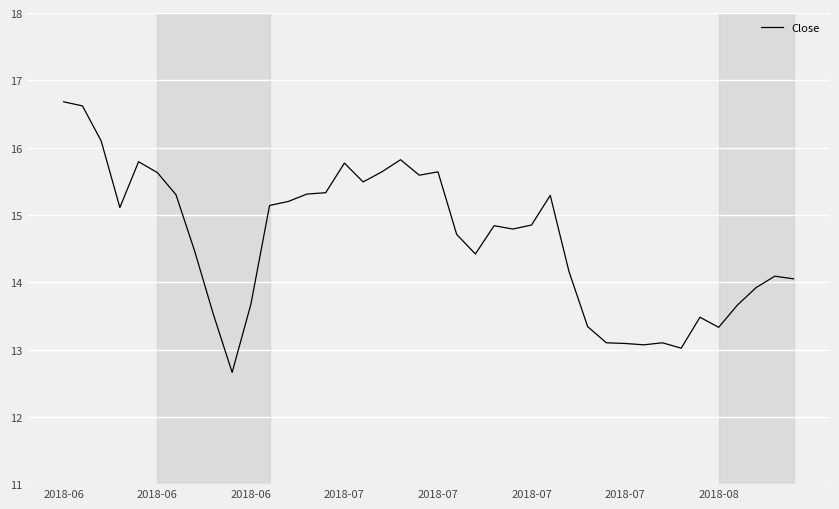

What is the smallest value displayed?

12.7